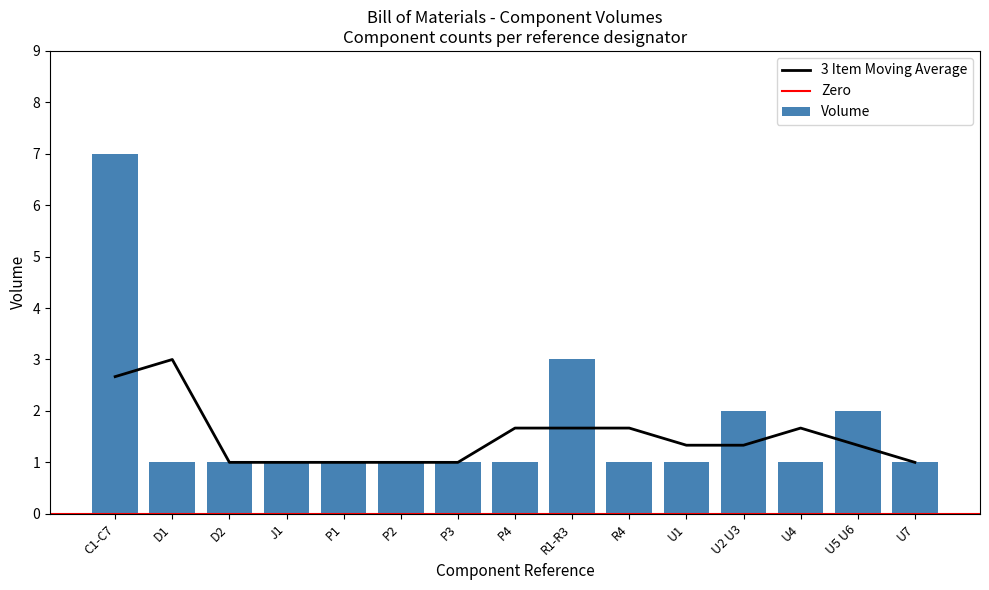

How many bars are there in total?

15